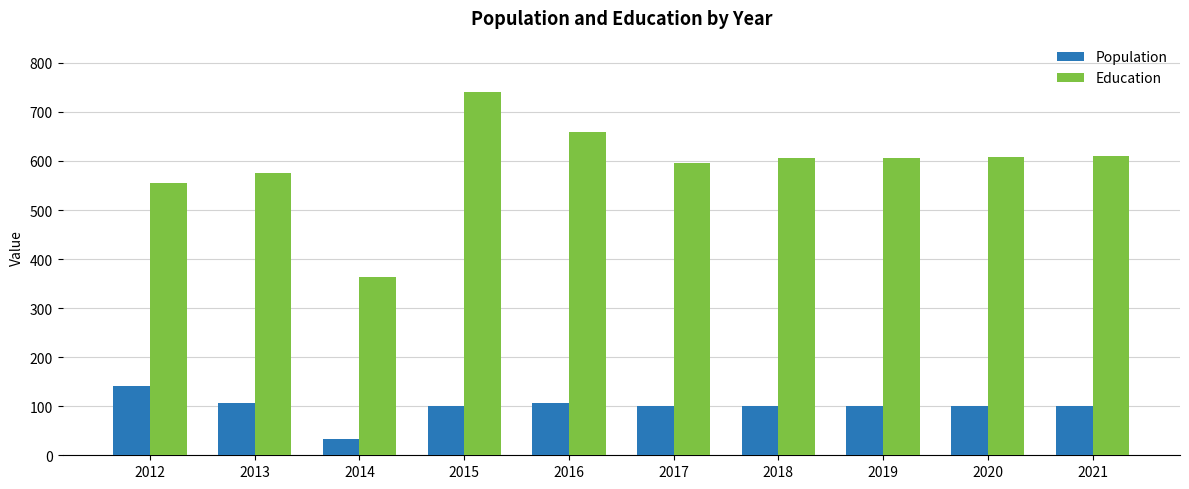

What is the total value across all series at 2015?

840